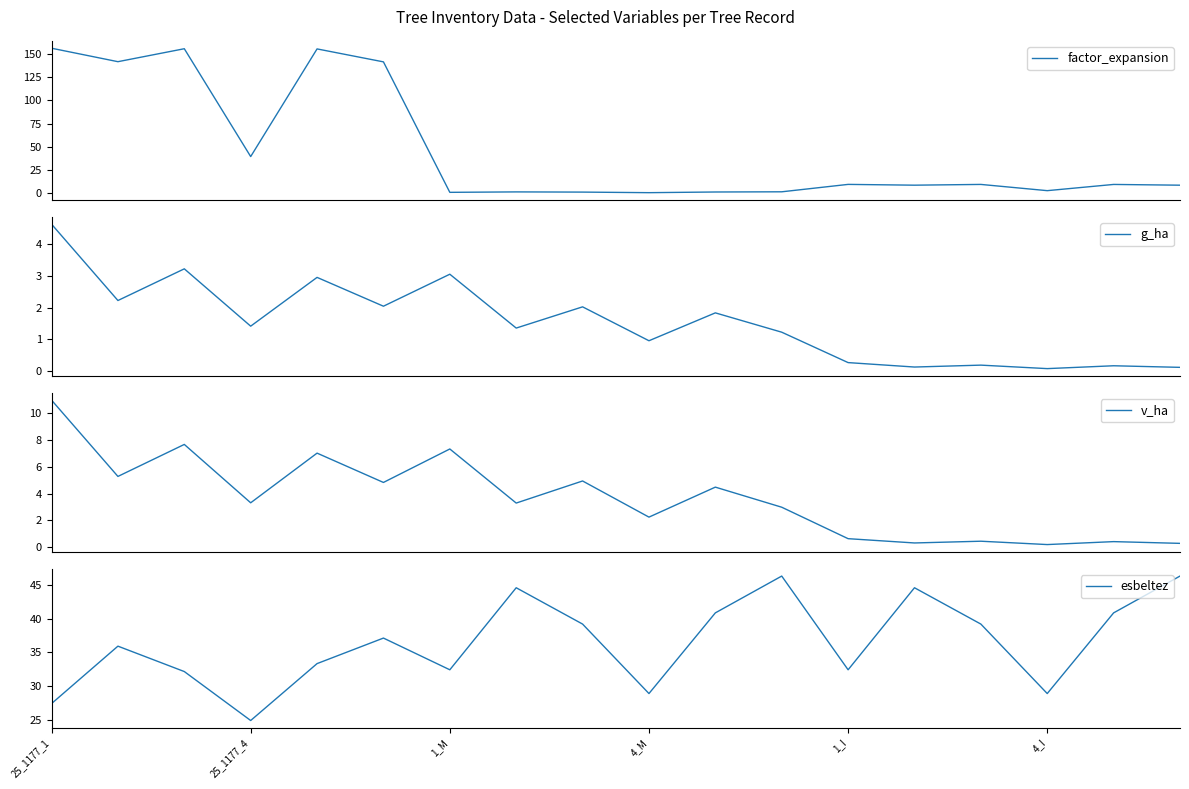

True or false: v_ha and factor_expansion intersect in this chart.

True